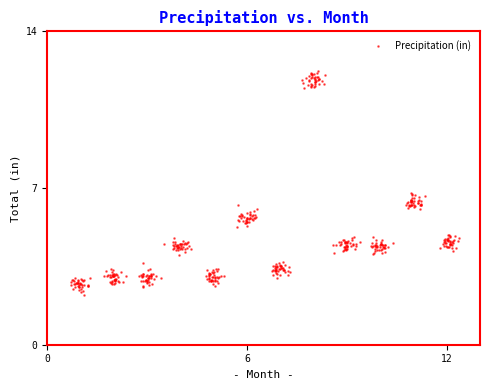

What is the range of X values (max minus min)?

11.7